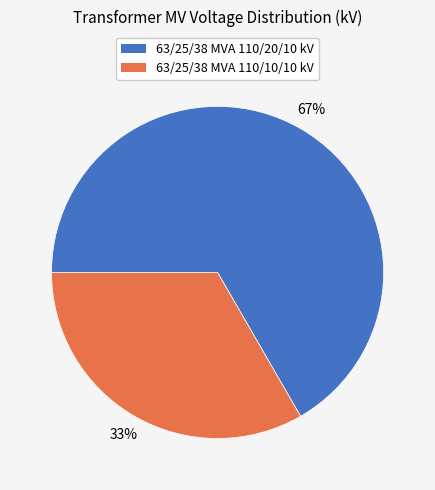

Count the number of slices in the pie.

2